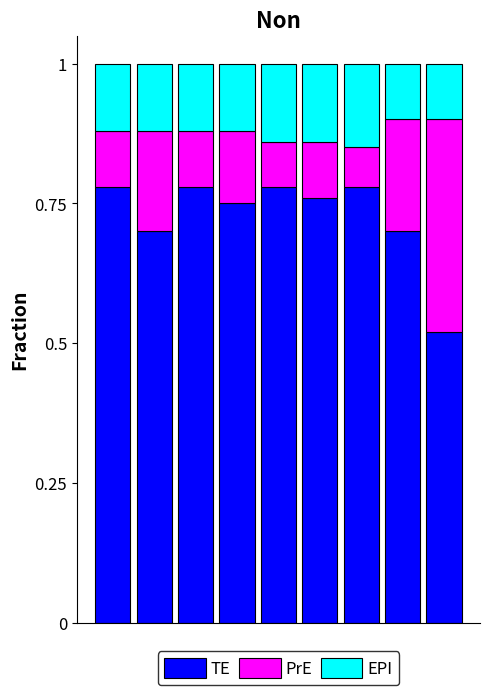

What is the average value of the TE series?

0.7